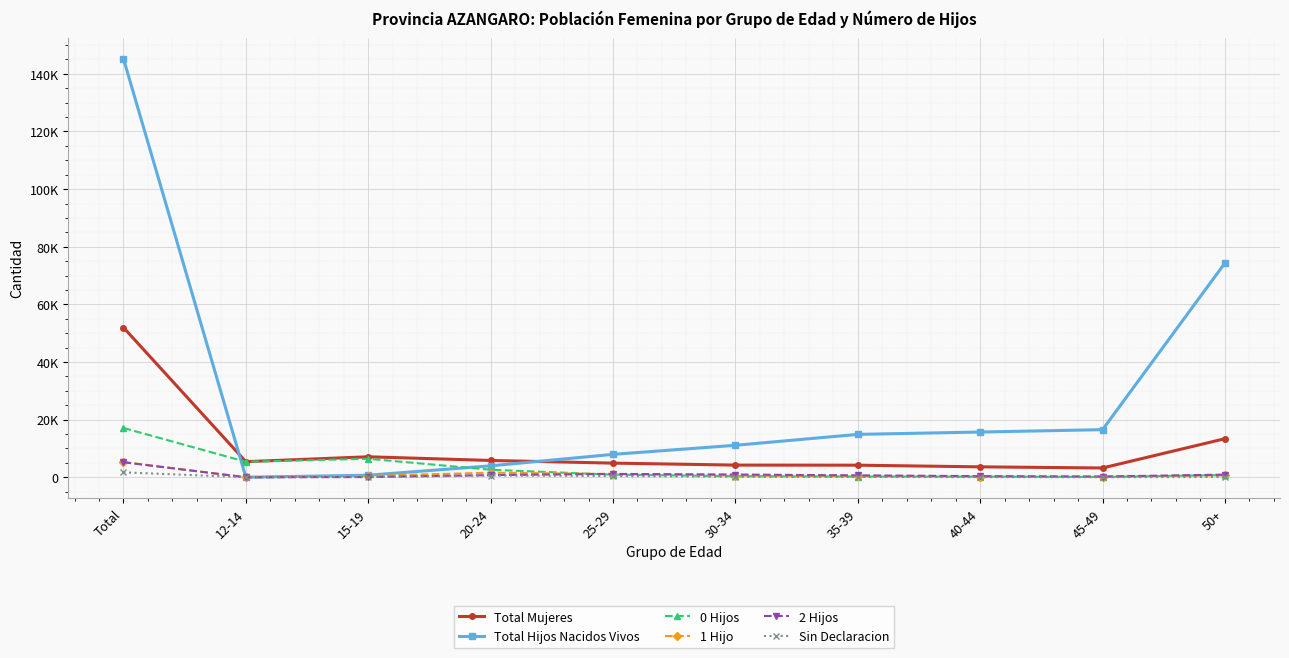

Rank the categories by 2 Hijos value from highest to lowest.

Total, 25-29, 30-34, 50+, 20-24, 35-39, 40-44, 45-49, 15-19, 12-14